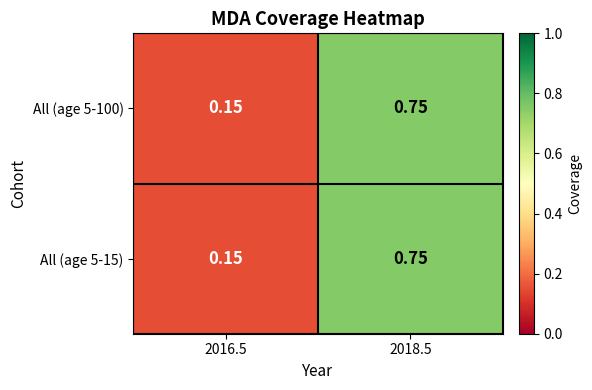

Is the value of All (age 5-100) at 2018.5 greater than the value of All (age 5-15) at 2016.5?

Yes